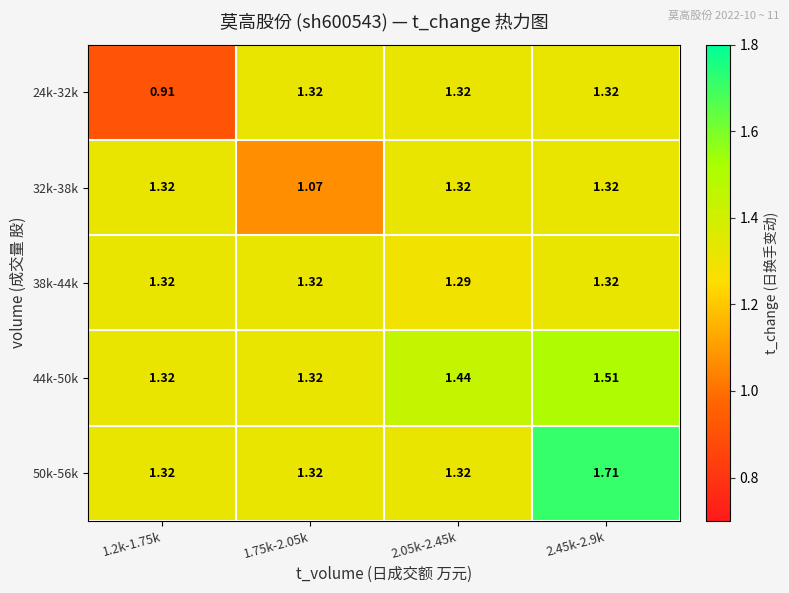

Is the value of 44k-50k at 2.05k-2.45k greater than the value of 50k-56k at 1.2k-1.75k?

Yes